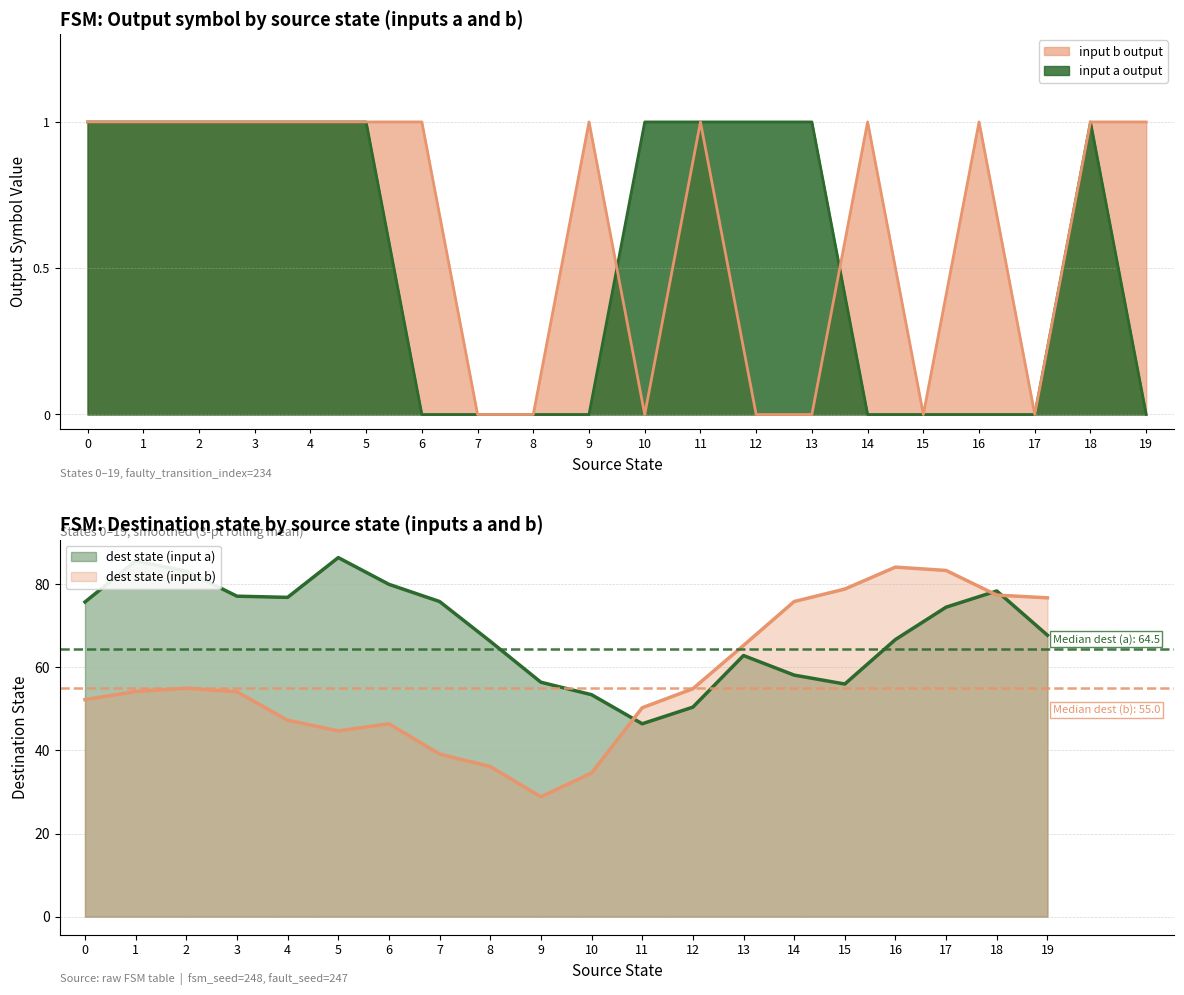

What is the difference between the maximum and minimum values in the input_symbol_a_output series?

1